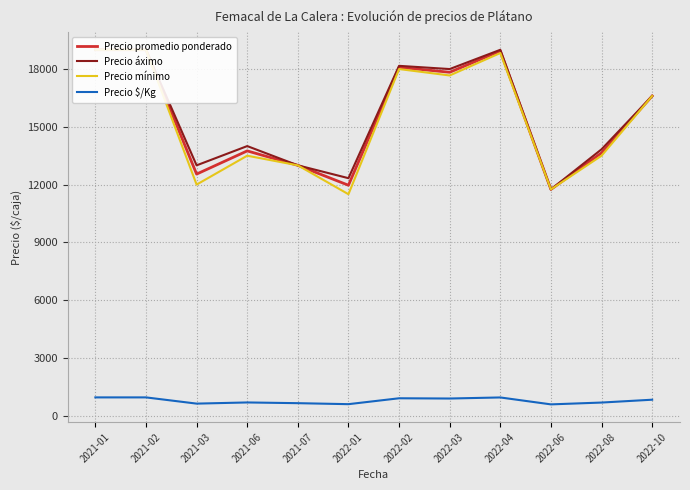

True or false: Precio promedio ponderado has more than 1 points higher than both neighbors.

True